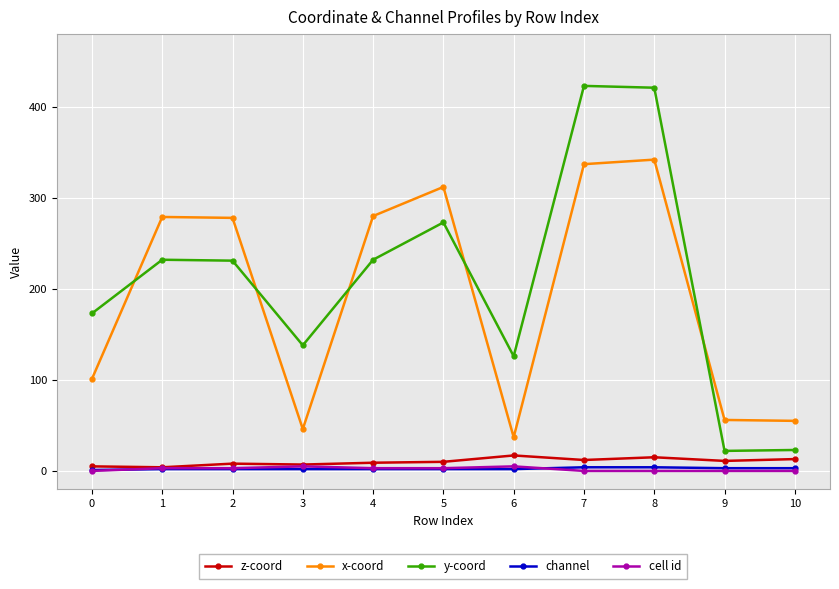

Which series changed the most between 4 and 5?

y-coord